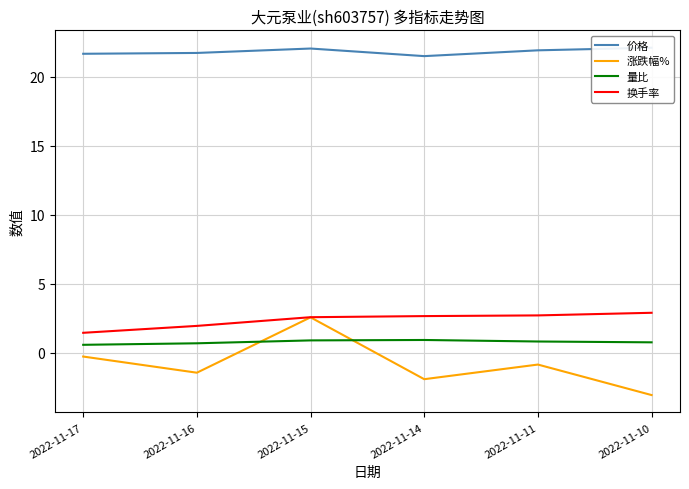

What is the highest value of the 涨跌幅% series?

2.6